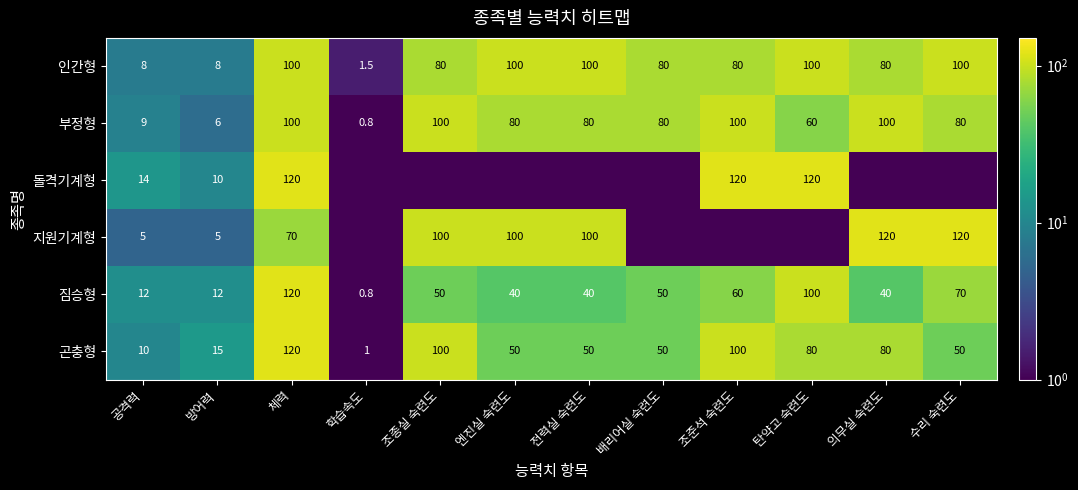

What value does the 짐승형 series have at 전력실 숙련도?

40.0